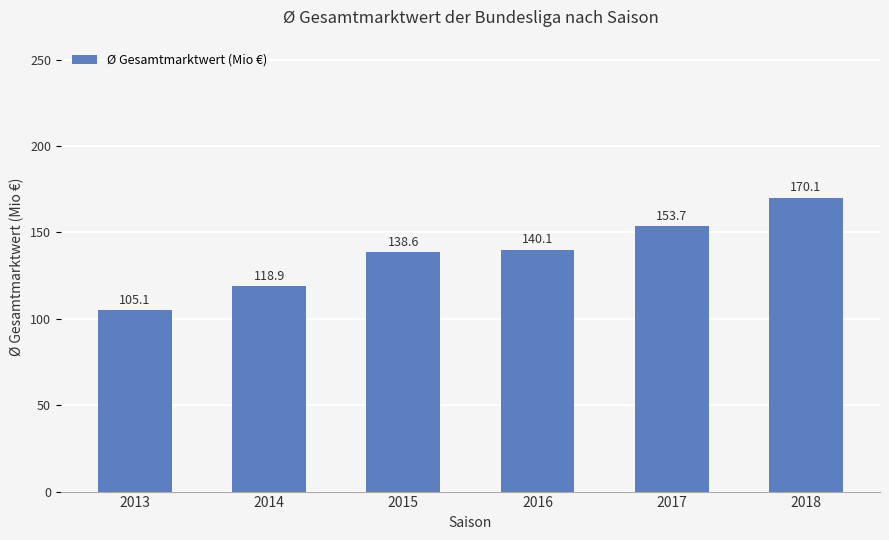

What is the difference between the maximum and minimum values?

65.0